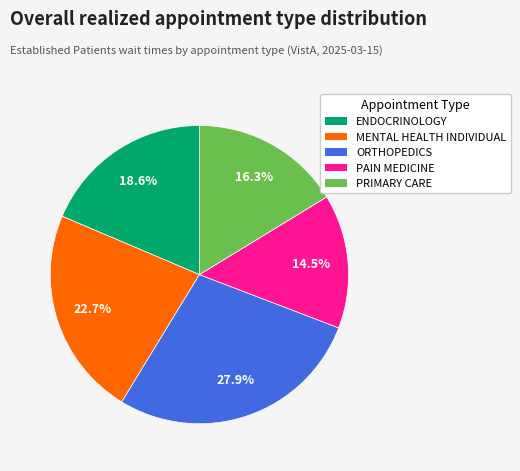

Which has a higher value, MENTAL HEALTH INDIVIDUAL or ORTHOPEDICS?

ORTHOPEDICS